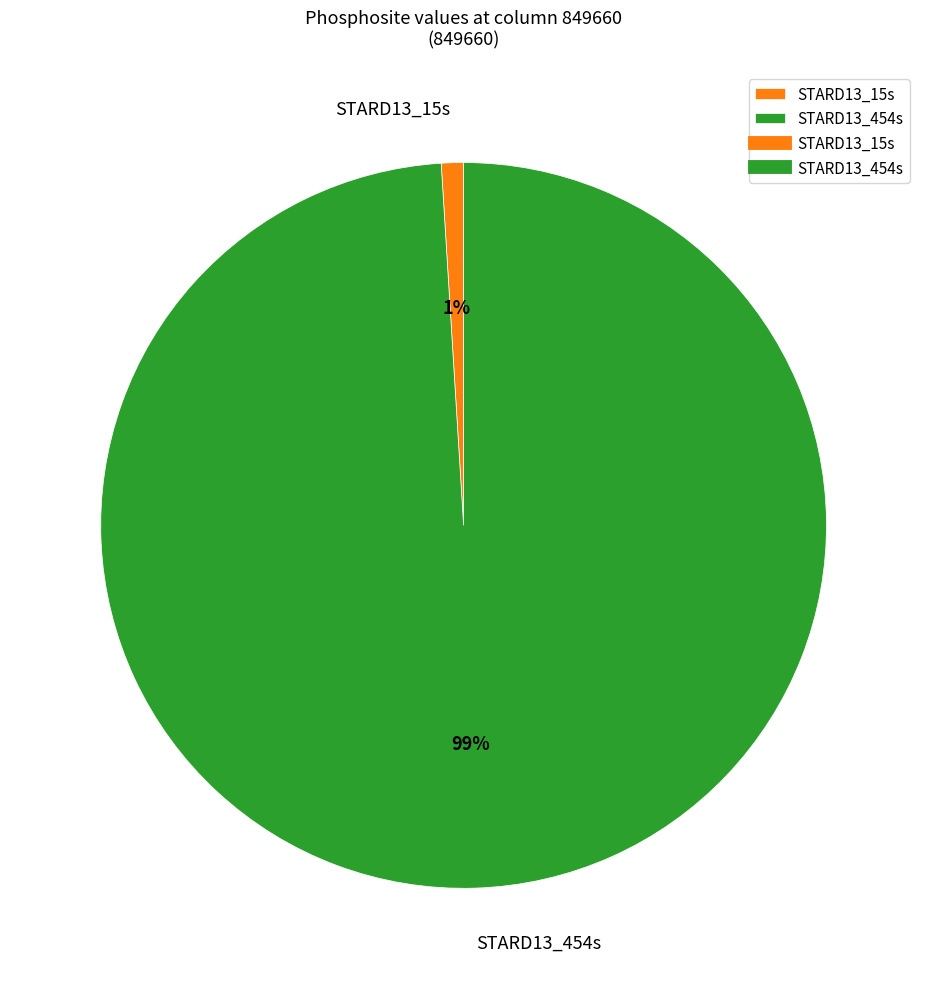

Is there any slice that represents more than half of the pie?

Yes